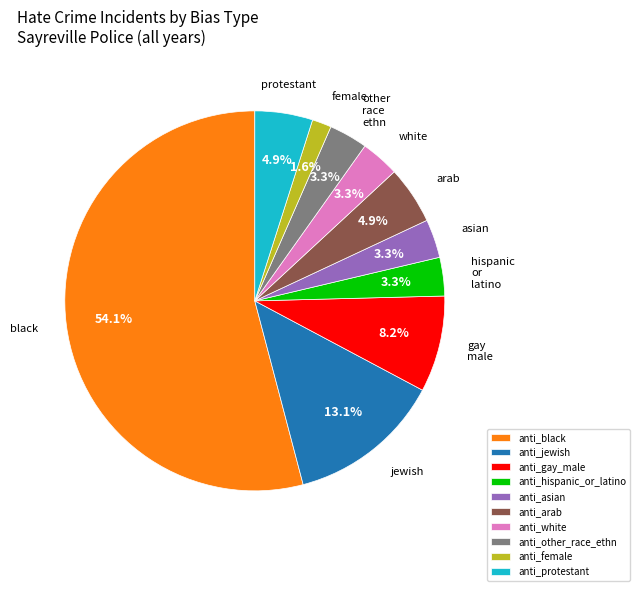

What is the smallest slice in the pie chart?

anti_female